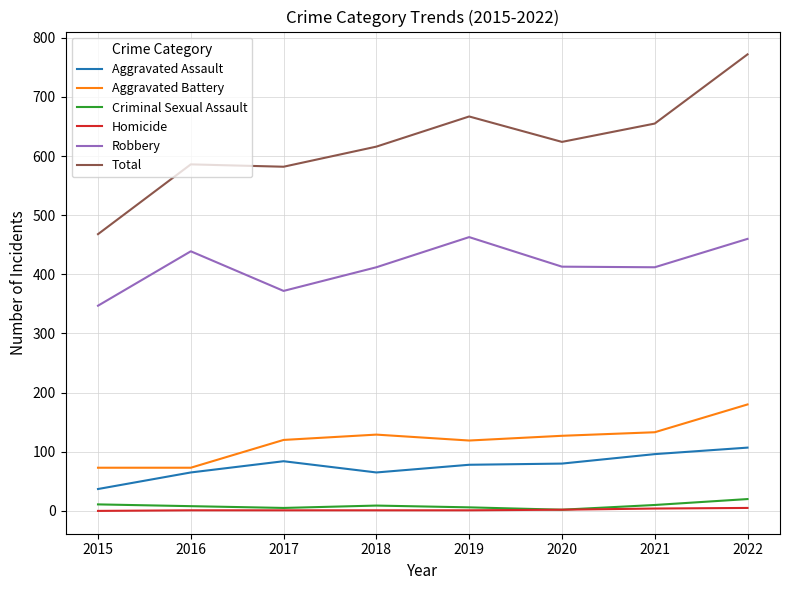

At which label does Total first exceed 624?

2019